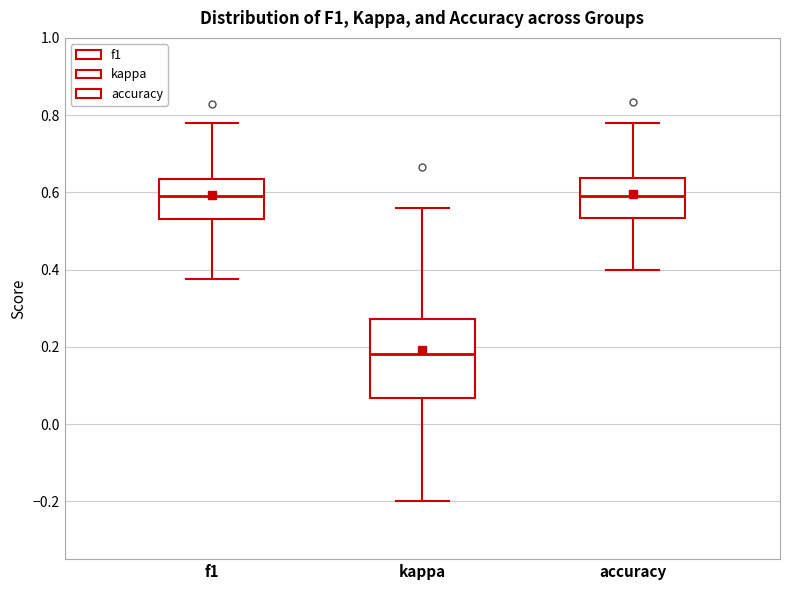

Which box's median line is the lowest?

kappa